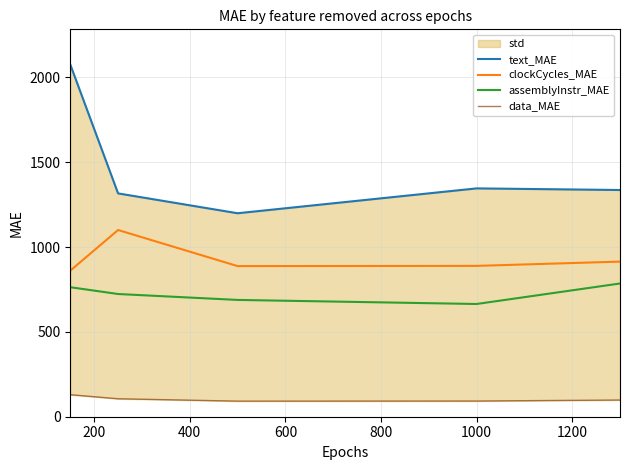

What is the maximum value shown in the chart?

2076.2